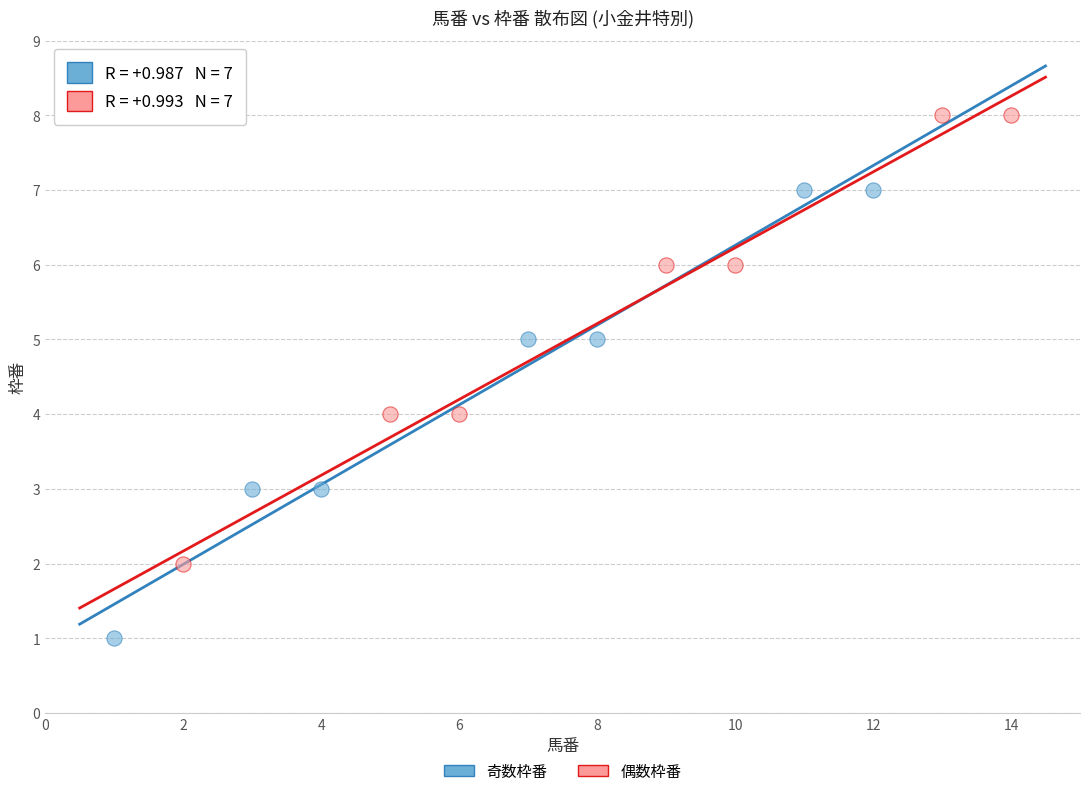

Which series contains the highest Y value?

偶数枠番